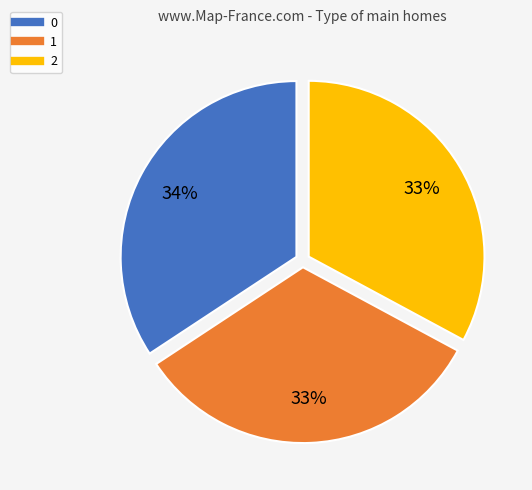

Does any single category account for the majority?

No